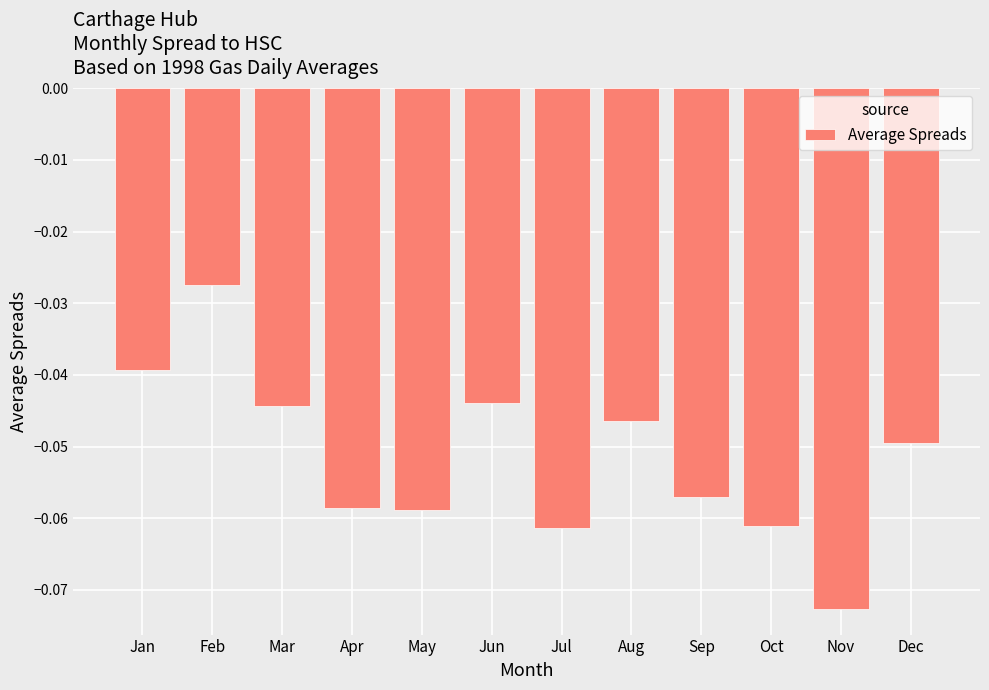

Is it true that the value at Apr is -0.0?

False